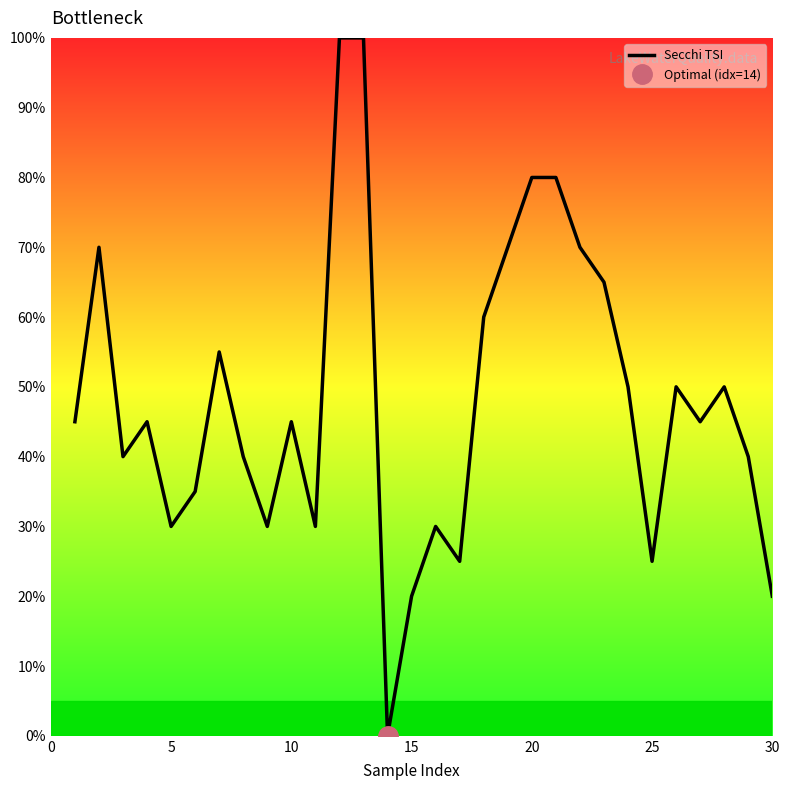

What is the highest value of the Secchi TSI series?

100.0